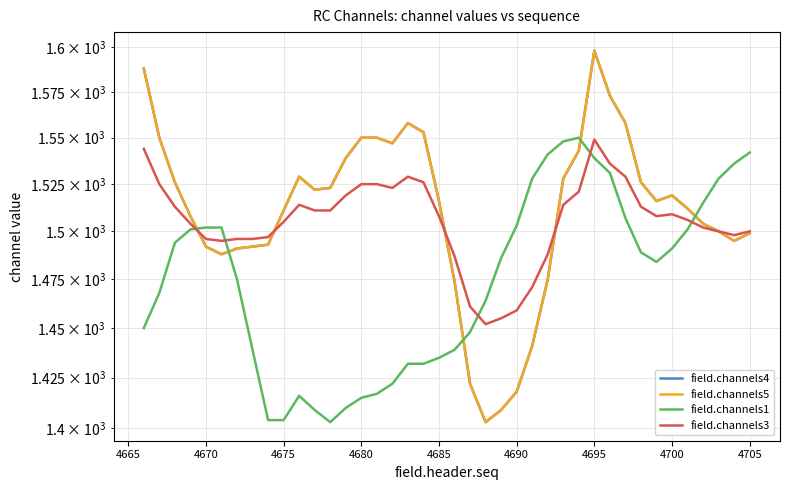

In field.channels3, how many points are higher than both neighbors (excluding endpoints)?

4